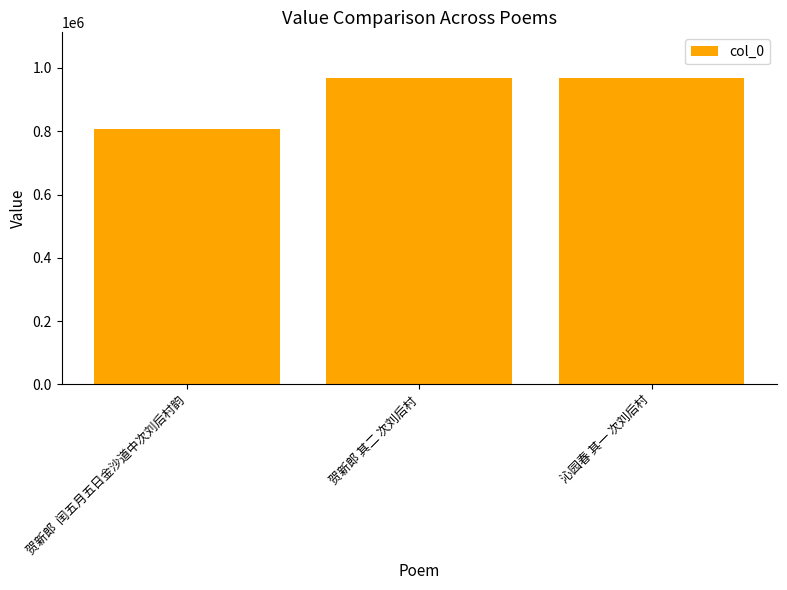

What is the label of the 2nd bar from the left?

贺新郎 其二 次刘后村